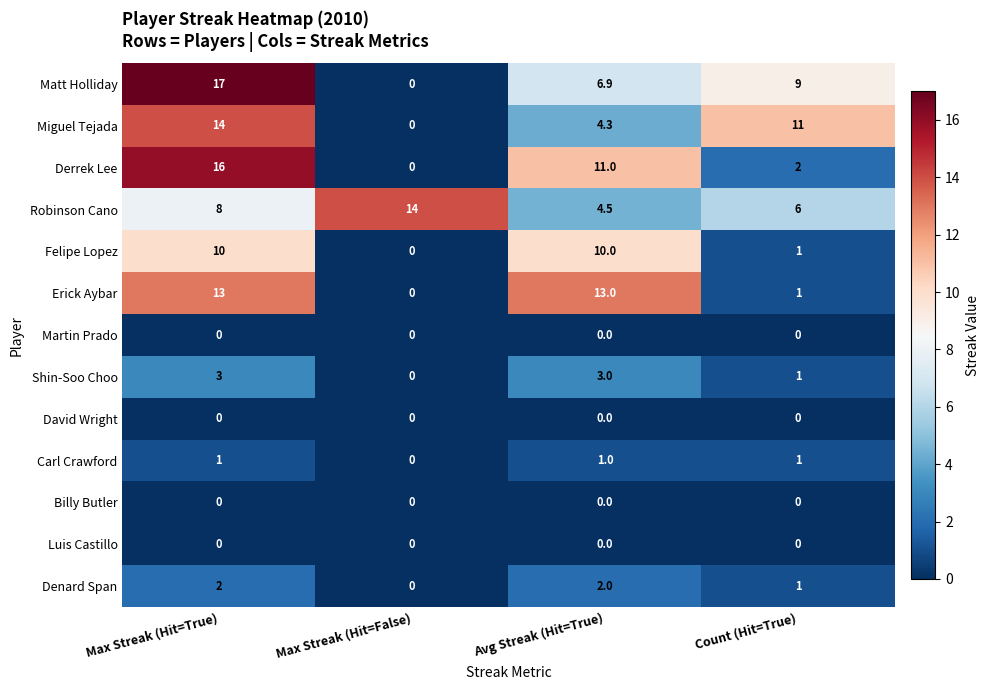

List the labels in order of Robinson Cano value, largest first.

Max Streak (Hit=False), Max Streak (Hit=True), Count (Hit=True), Avg Streak (Hit=True)